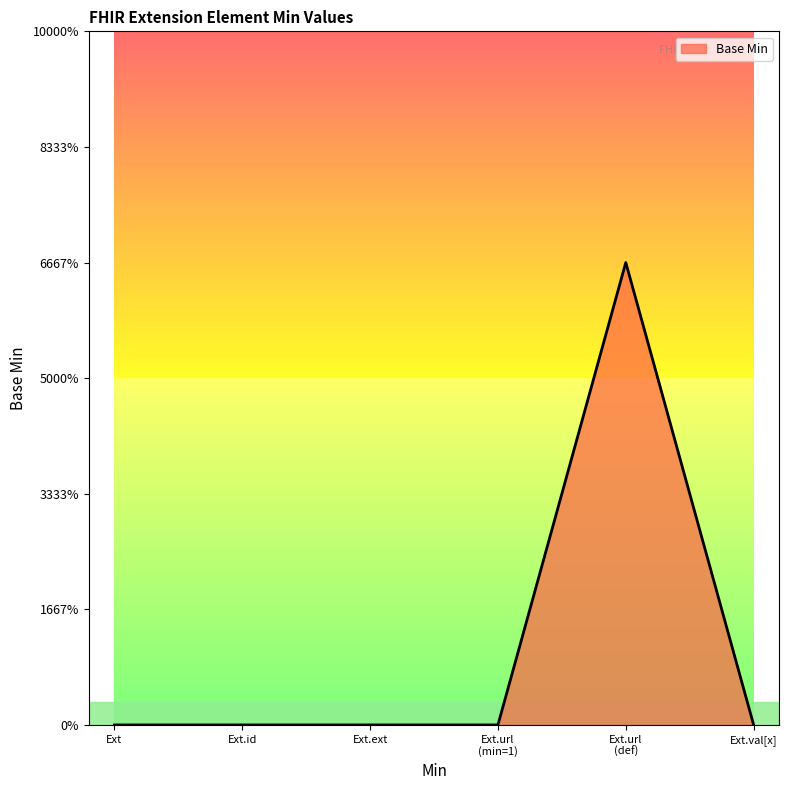

Does the chart display data point markers on the line(s)?

No